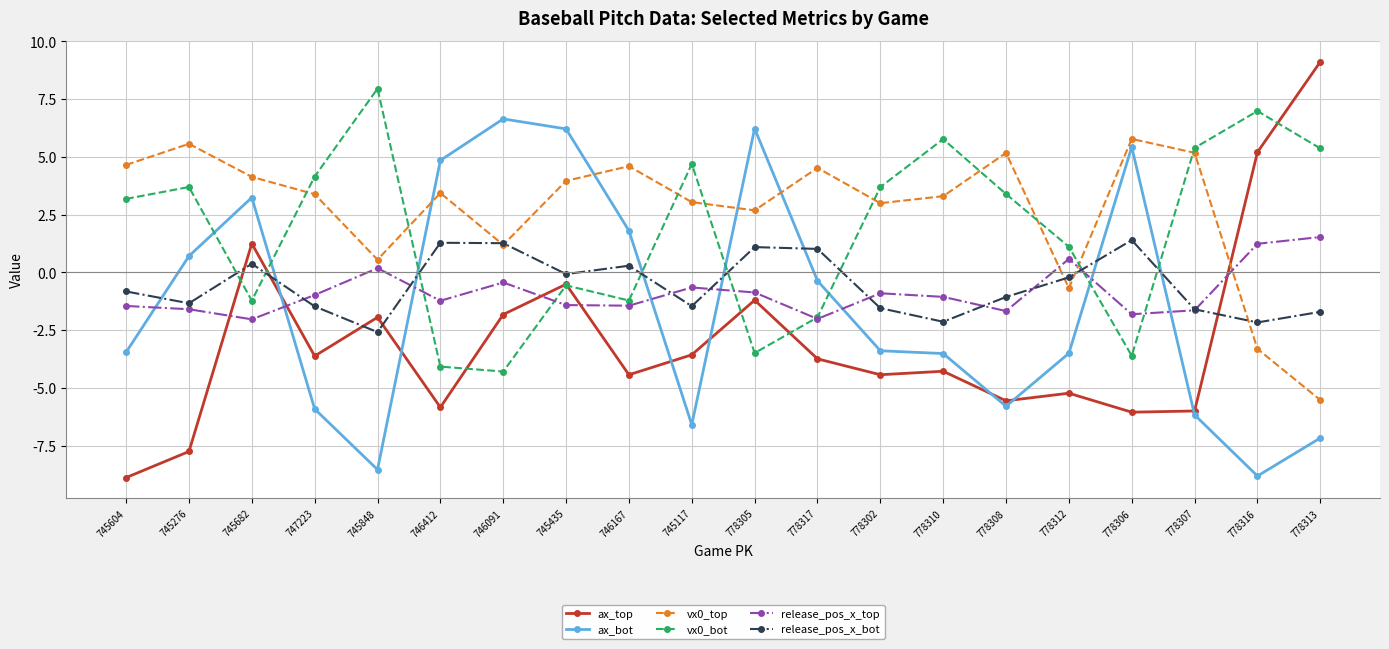

How many lines are shown in the chart?

6